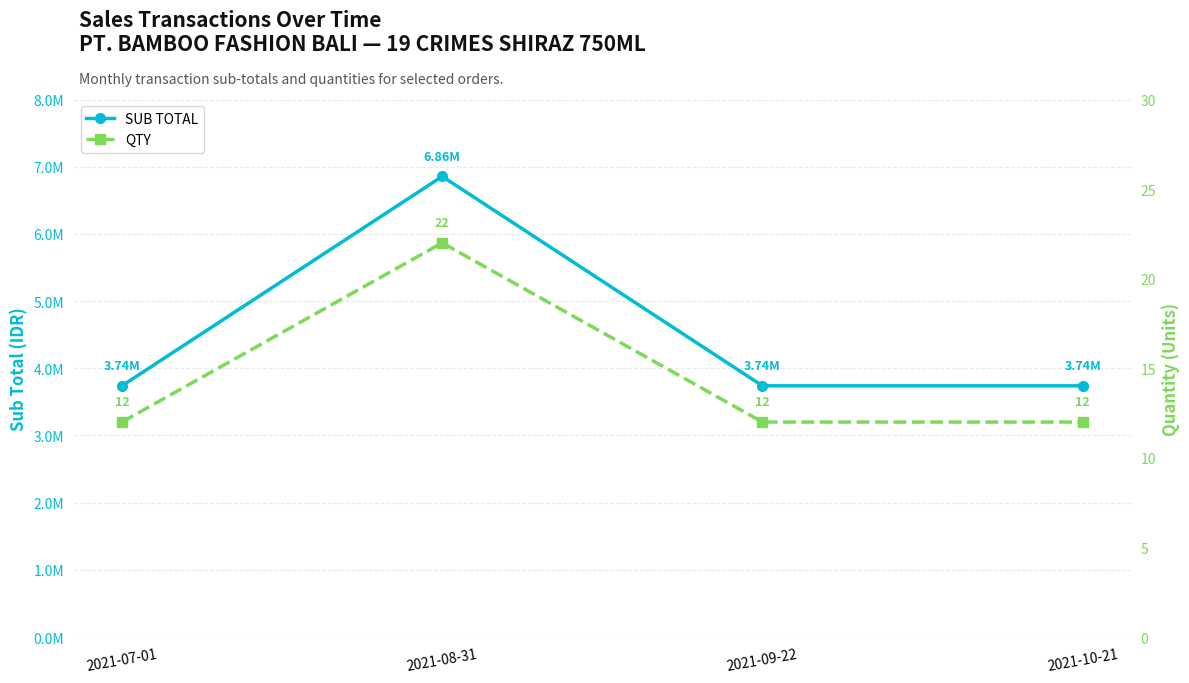

At how many categories does at least one series exceed 5493431?

1